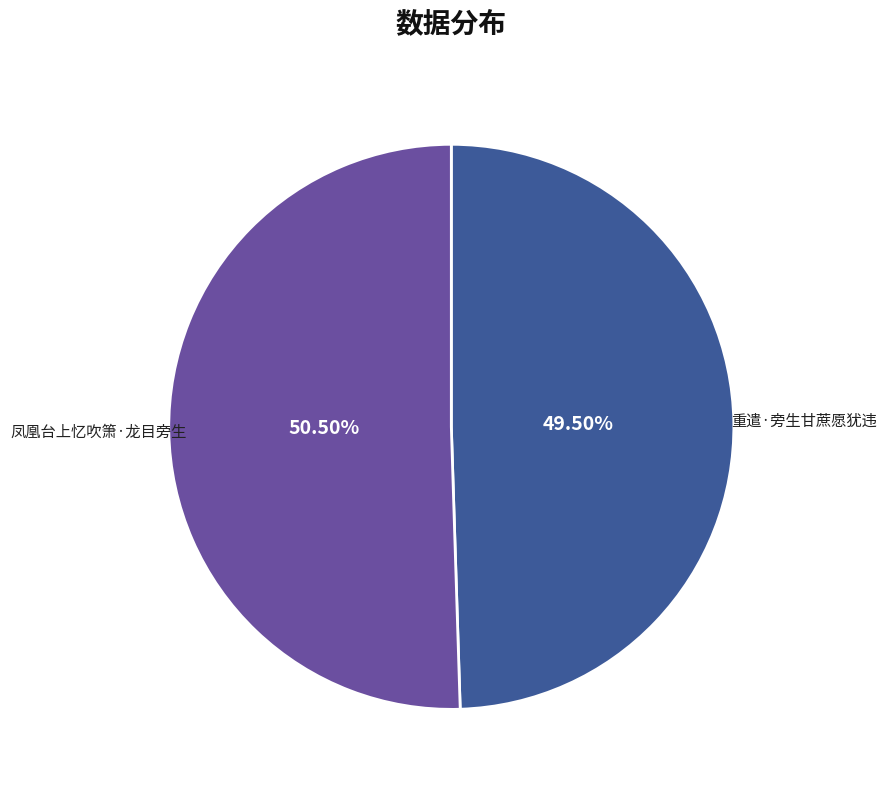

Which category has the biggest portion of the pie?

凤凰台上忆吹箫·龙目旁生